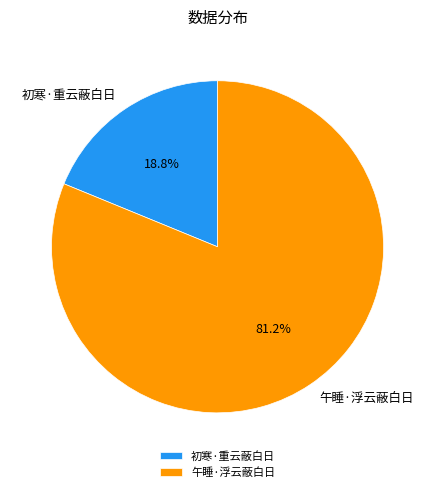

Rank the categories by value from lowest to highest.

初寒·重云蔽白日, 午睡·浮云蔽白日